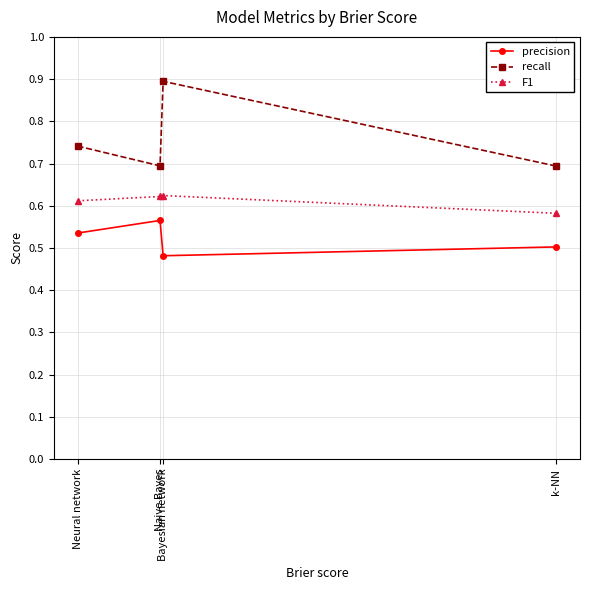

How many F1 values are between 0 and 1?

4